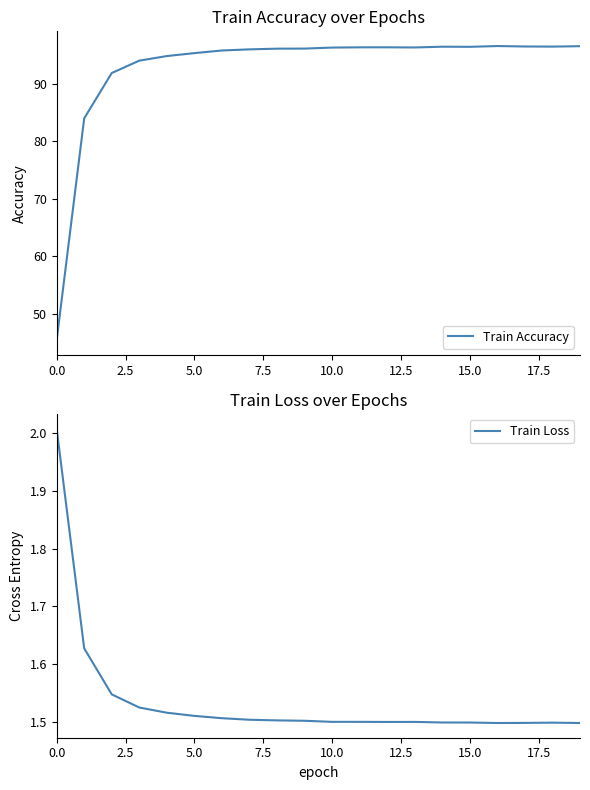

The value of Train Accuracy at 15.0 is 37.0. True or false?

False